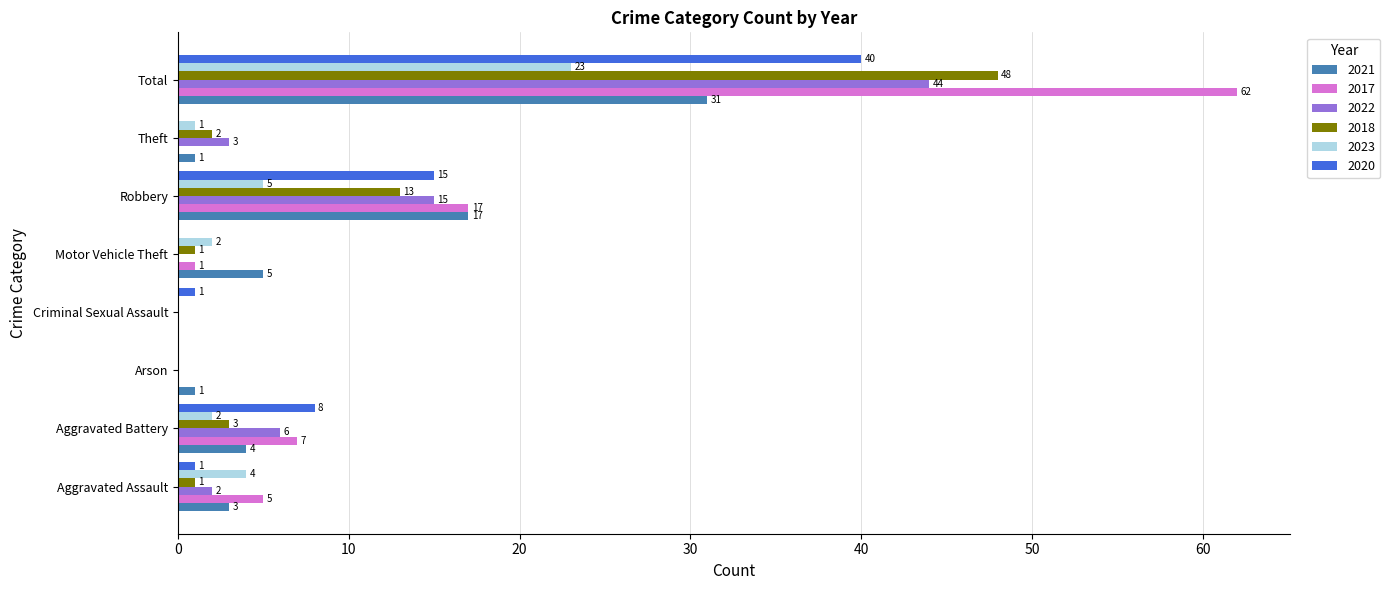

Which series has the largest total across all categories?

2017